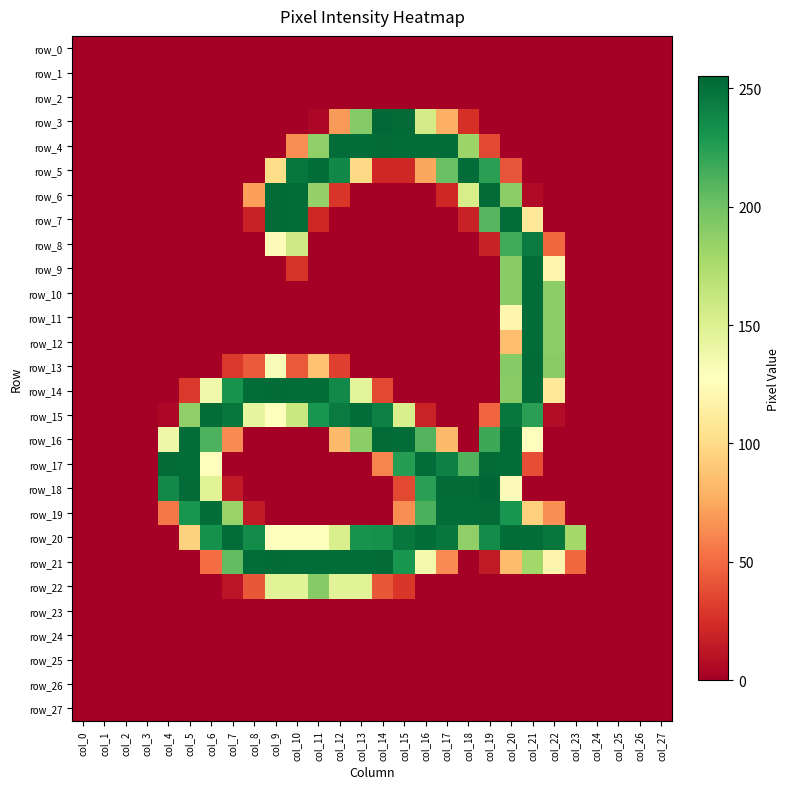

Which series has the widest spread of values?

row_18